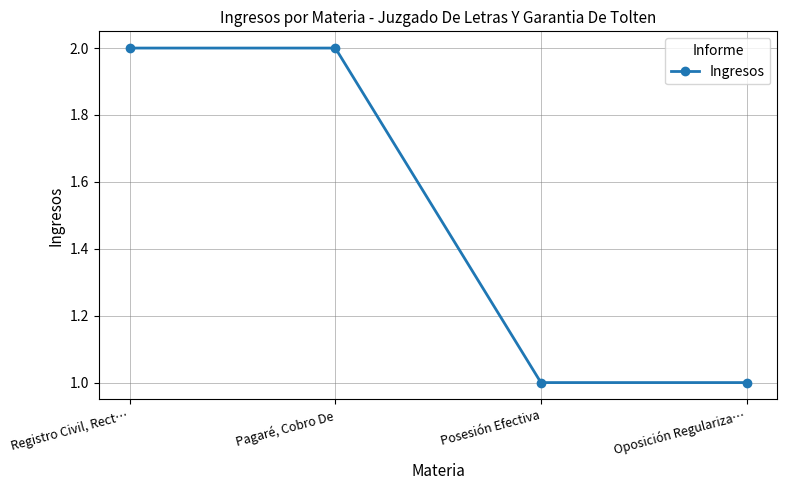

What is the label of the 3rd point from the right?

Pagaré, Cobro De